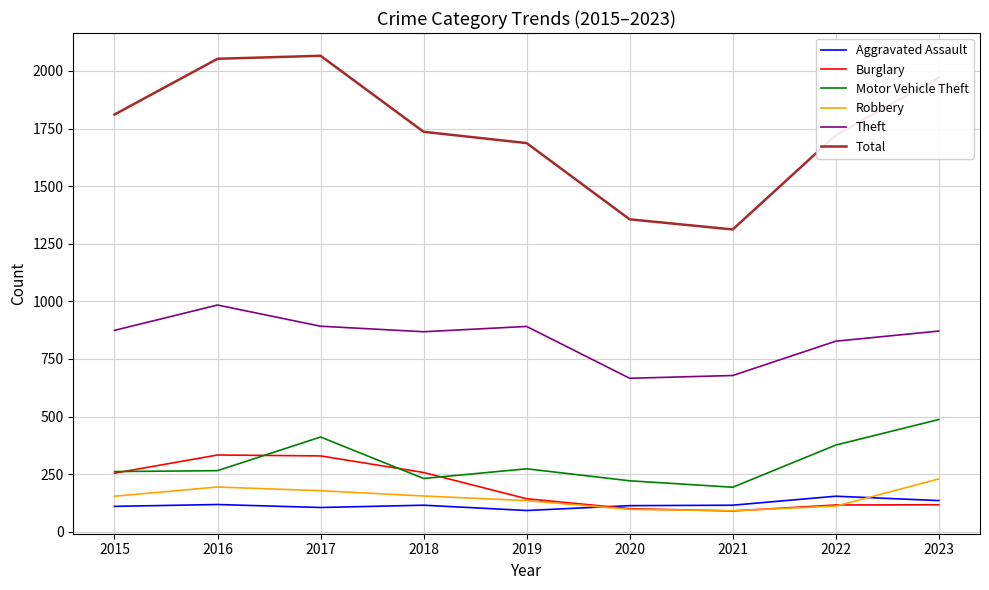

Does the chart display data point markers on the line(s)?

No